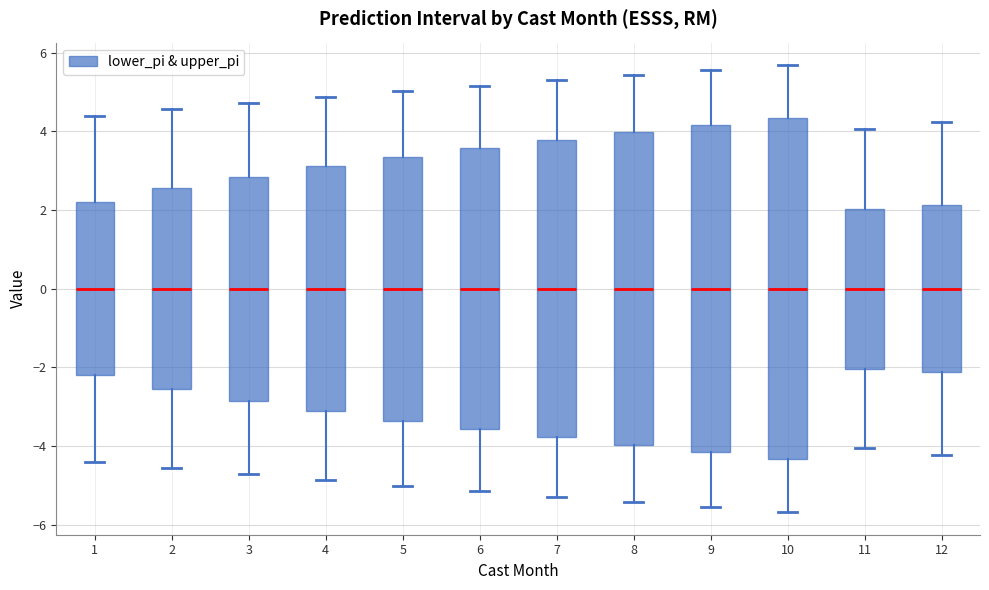

Reading left to right, read every box against the y-axis: the position of its median line, the range the box covers, and the ends of its whiskers. The values are not printed on the chart, so give them approximately, as read against the axis.

1: median 0.0, box -2.2 to 2.2, whiskers -4.4 to 4.4
2: median 0.0, box -2.6 to 2.6, whiskers -4.6 to 4.6
3: median 0.0, box -2.8 to 2.8, whiskers -4.8 to 4.8
4: median 0.0, box -3.2 to 3.2, whiskers -4.8 to 4.8
5: median 0.0, box -3.4 to 3.4, whiskers -5.0 to 5.0
6: median 0.0, box -3.6 to 3.6, whiskers -5.2 to 5.2
7: median 0.0, box -3.8 to 3.8, whiskers -5.2 to 5.2
8: median 0.0, box -4.0 to 4.0, whiskers -5.4 to 5.4
9: median 0.0, box -4.2 to 4.2, whiskers -5.6 to 5.6
10: median 0.0, box -4.4 to 4.4, whiskers -5.6 to 5.6
11: median 0.0, box -2.0 to 2.0, whiskers -4.0 to 4.0
12: median 0.0, box -2.2 to 2.2, whiskers -4.2 to 4.2